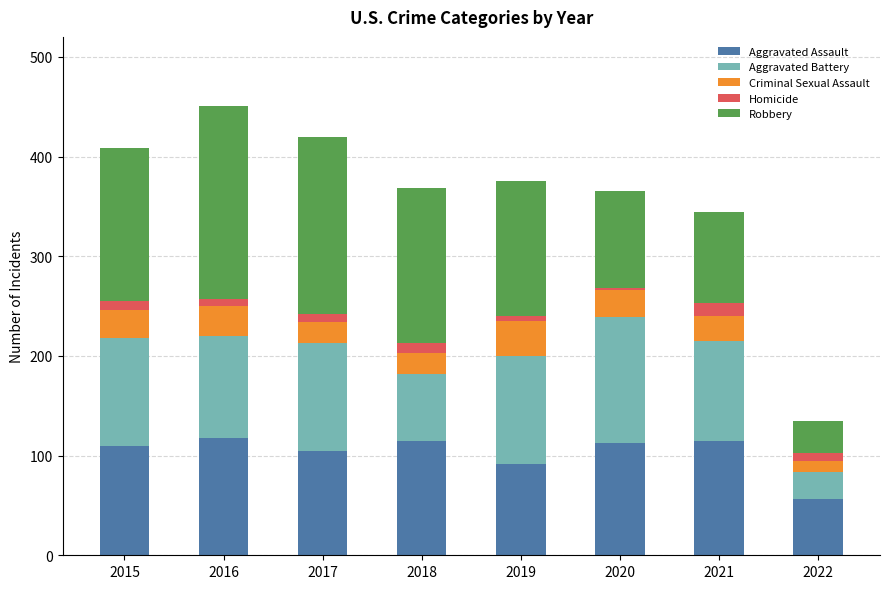

What is the average value of the Aggravated Assault series?

103